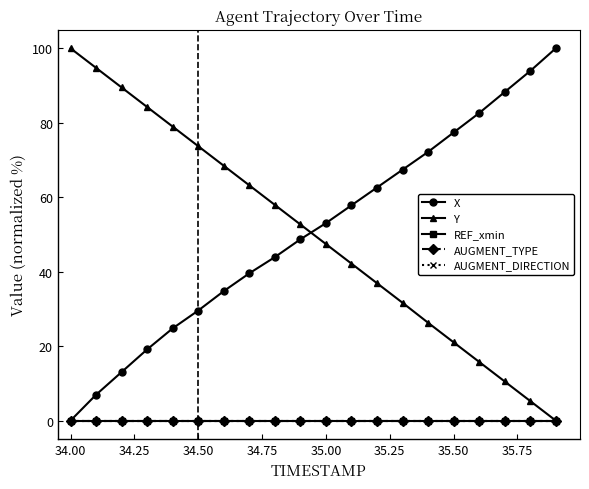

Reading left to right, transcribe all the data shown in this chart.

X: 0.0	7.0	13.0	19.1	24.8	29.6	34.8	39.6	43.9	48.7	53.0	57.8	62.6	67.4	72.2	77.4	82.6	88.3	93.9	100.0
Y: 100.0	94.7	89.5	84.2	79.0	73.7	68.5	63.2	57.9	52.7	47.4	42.2	36.9	31.7	26.3	21.0	15.8	10.5	5.3	0.0
REF_xmin: 0.0	0.0	0.0	0.0	0.0	0.0	0.0	0.0	0.0	0.0	0.0	0.0	0.0	0.0	0.0	0.0	0.0	0.0	0.0	0.0
AUGMENT_TYPE: 0.0	0.0	0.0	0.0	0.0	0.0	0.0	0.0	0.0	0.0	0.0	0.0	0.0	0.0	0.0	0.0	0.0	0.0	0.0	0.0
AUGMENT_DIRECTION: 0.0	0.0	0.0	0.0	0.0	0.0	0.0	0.0	0.0	0.0	0.0	0.0	0.0	0.0	0.0	0.0	0.0	0.0	0.0	0.0